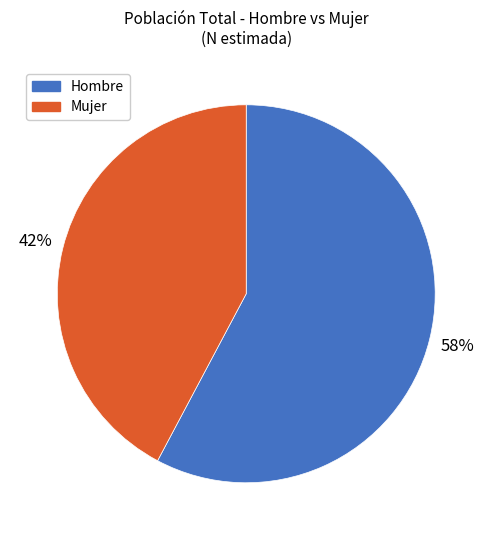

Which has a higher value, Mujer or Hombre?

Hombre